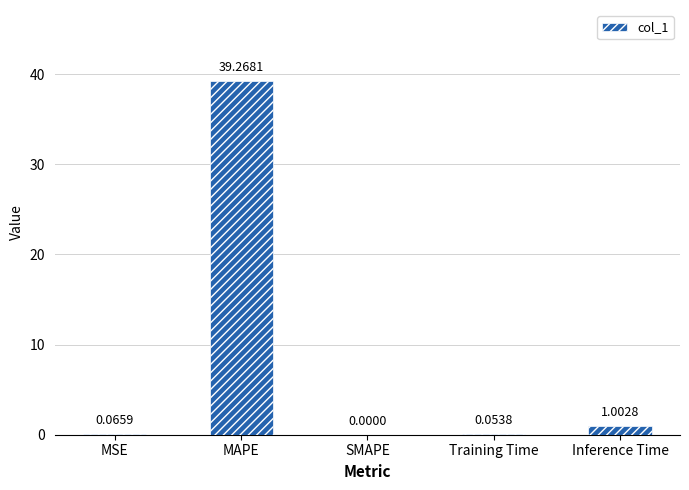

Which has a higher value, Inference Time or SMAPE?

Inference Time